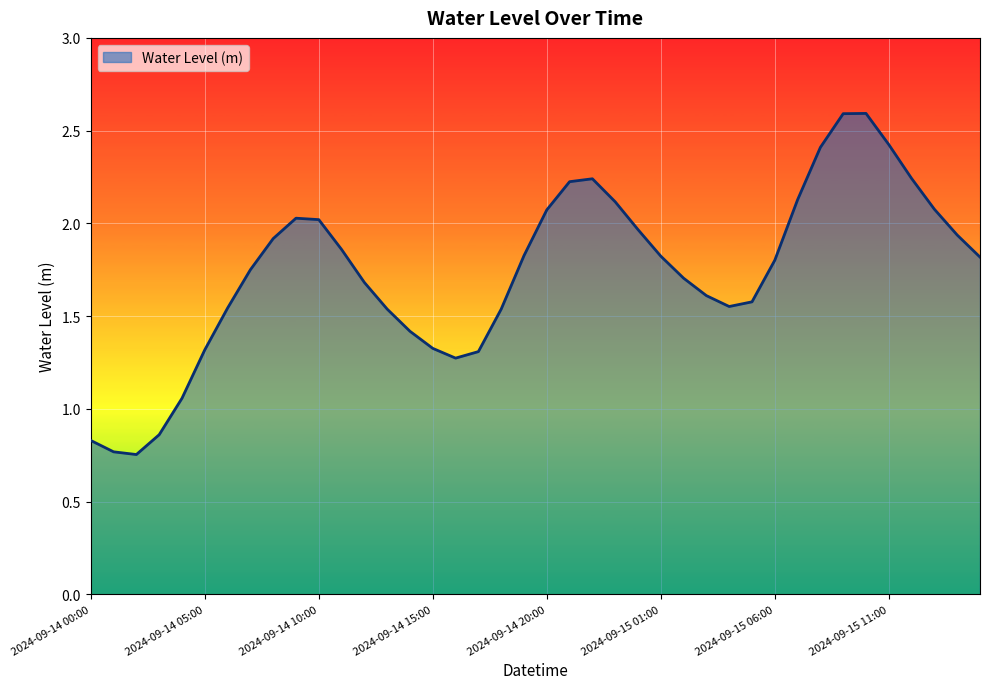

What is the difference between the maximum and minimum values?

1.8